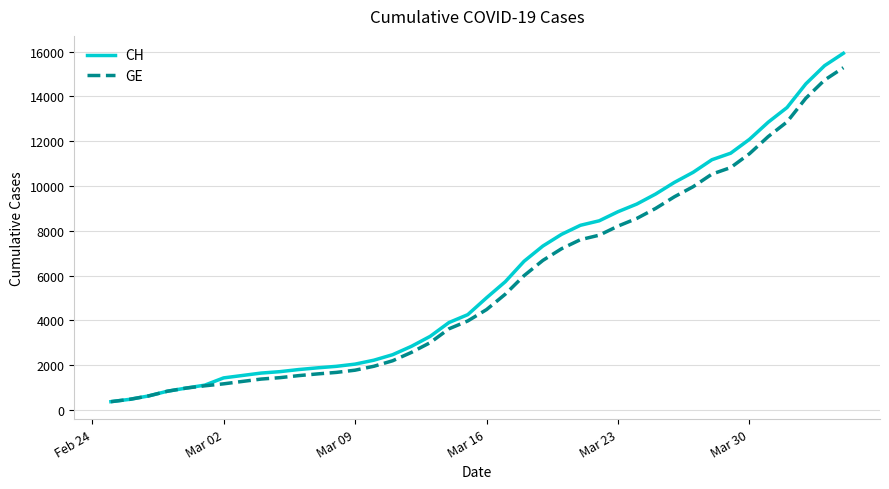

What is the maximum value shown in the chart?

15926